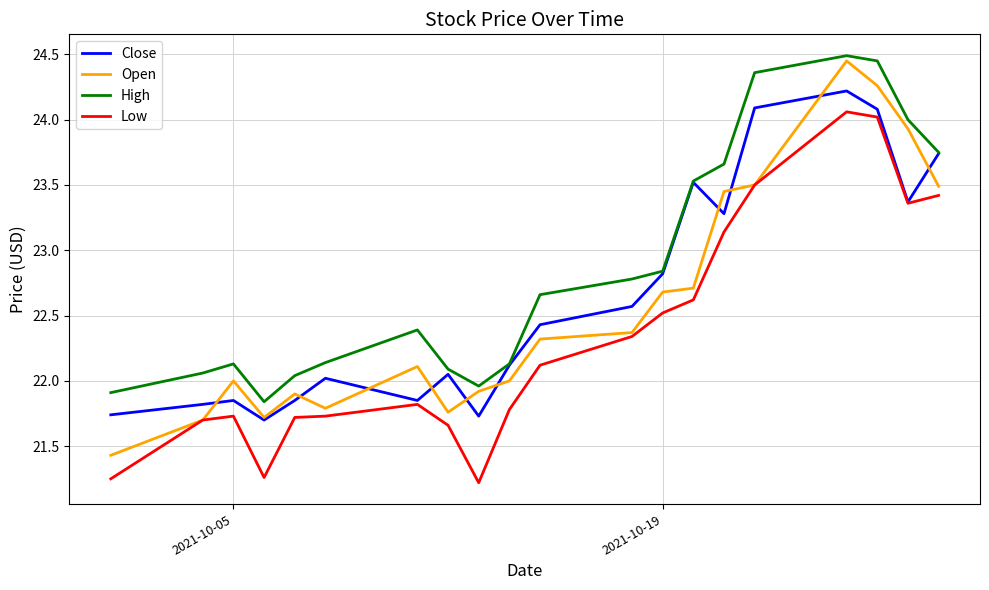

What is the minimum value for Open?

21.4